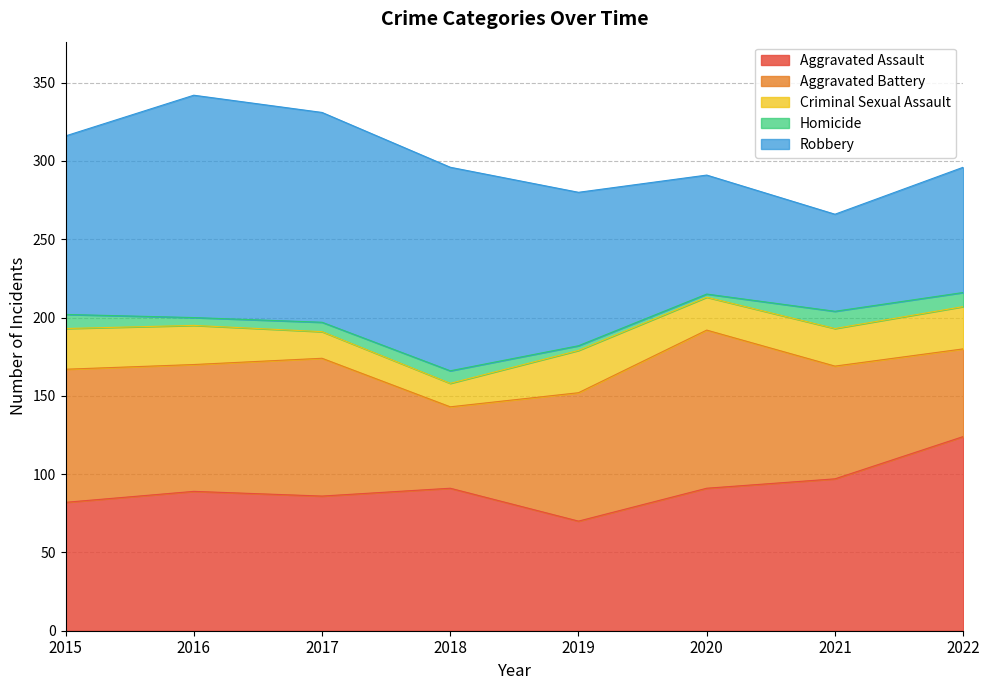

What are all the series names shown in the legend?

Aggravated Assault, Aggravated Battery, Criminal Sexual Assault, Homicide, Robbery